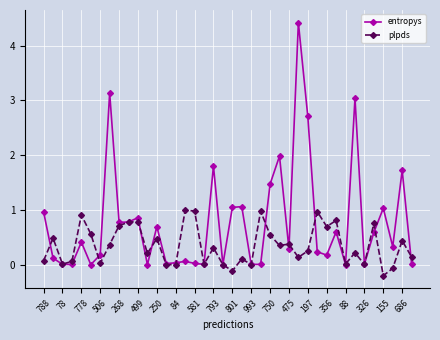

What is the greatest value displayed?

4.4